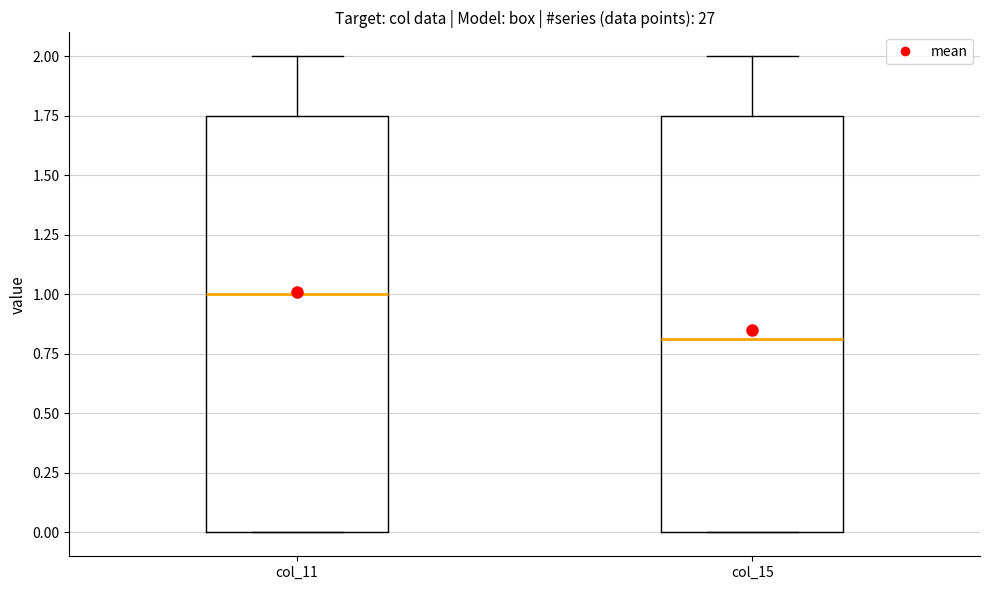

Where does the median line of the box for col_15 sit on the y-axis? The values are not printed on the chart, so give them approximately, as read against the axis.

0.80